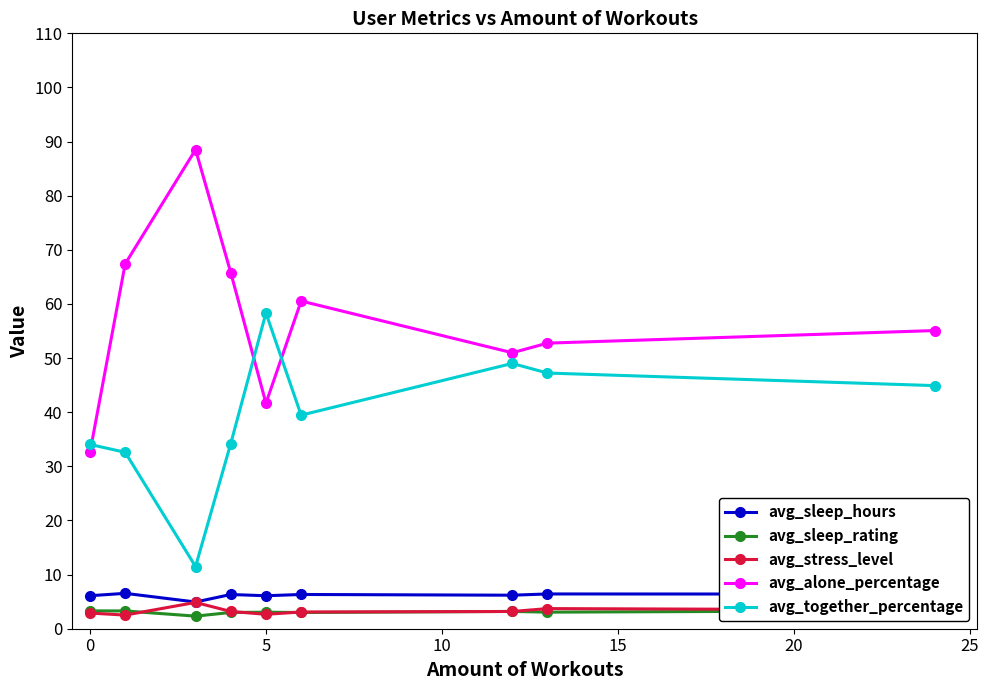

Does the chart display data point markers on the line(s)?

Yes